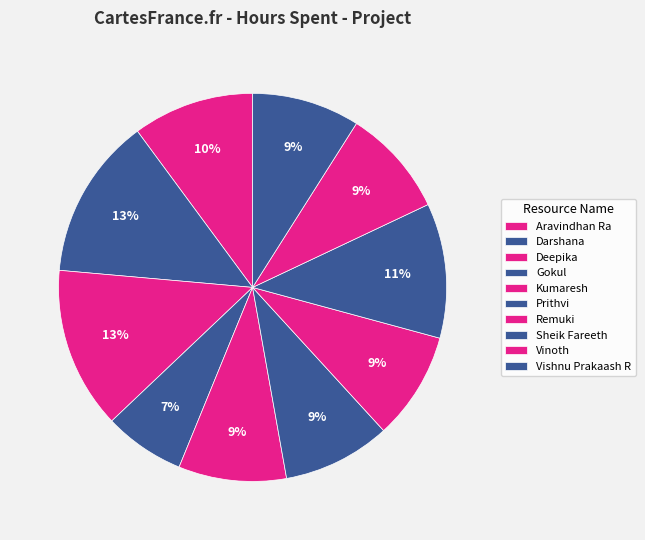

Is it true that Gokul is 7% of the pie?

True